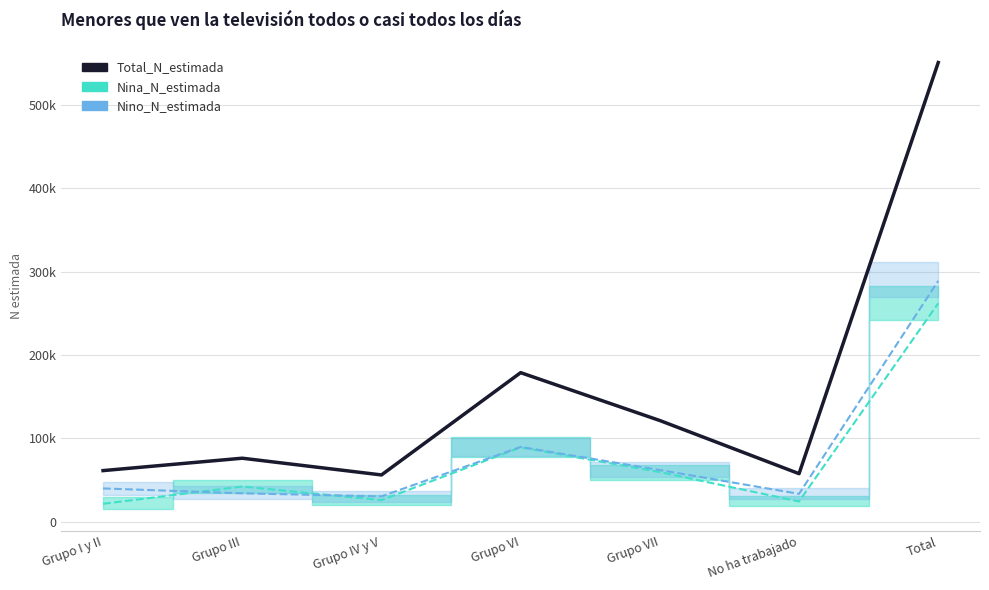

Between Grupo VII and No ha trabajado, which series saw the biggest shift?

Total_N_estimada